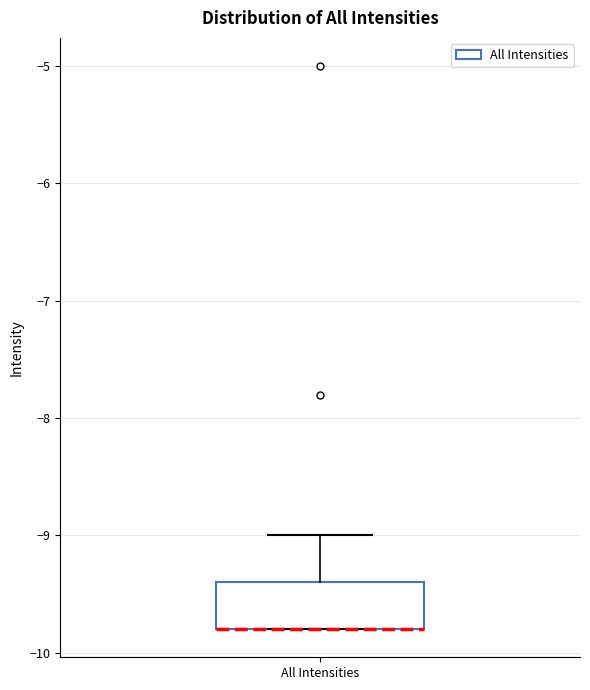

Read this box plot against the y-axis: the position of the median line, the range covered by the box, and the ends of both whiskers. The values are not printed on the chart, so give them approximately, as read against the axis.

median -9.8 (drawn on the box's lower edge), box -9.8 to -9.4, whiskers -9.8 to -9.0